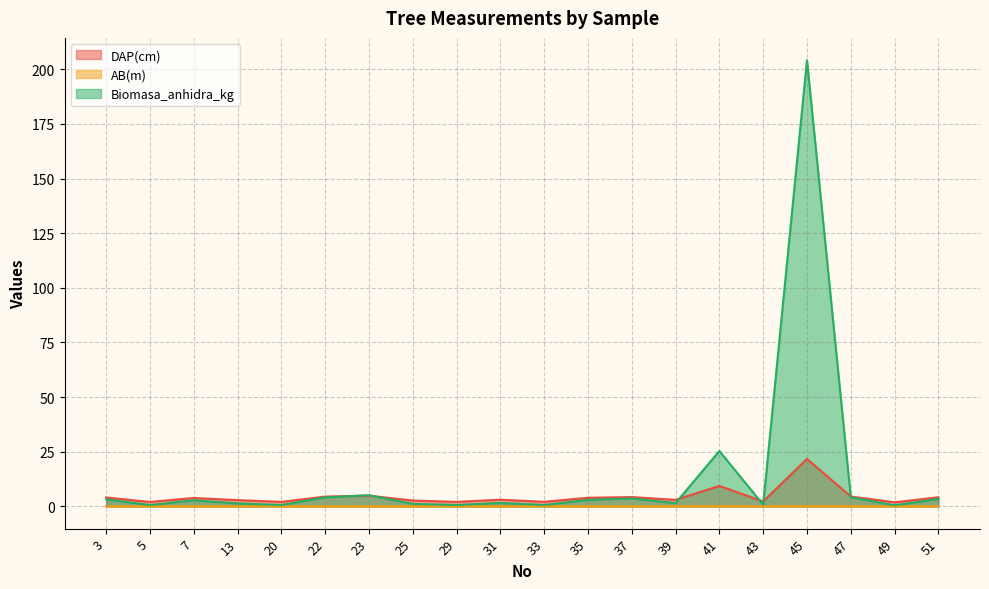

What is the value of the Biomasa_anhidra_kg point at the 9th from the left?

0.6